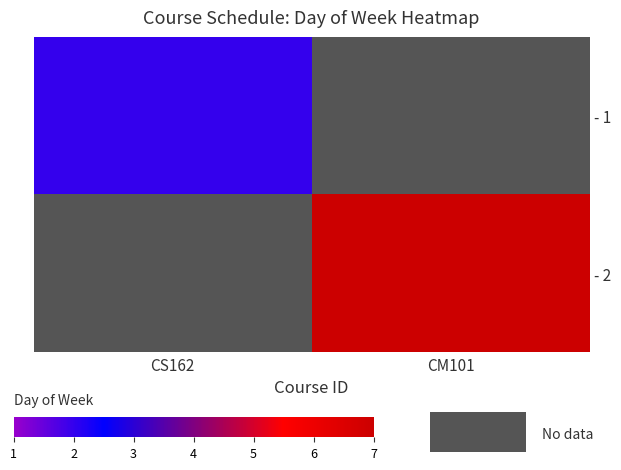

Which category has the highest value across all series?

CM101